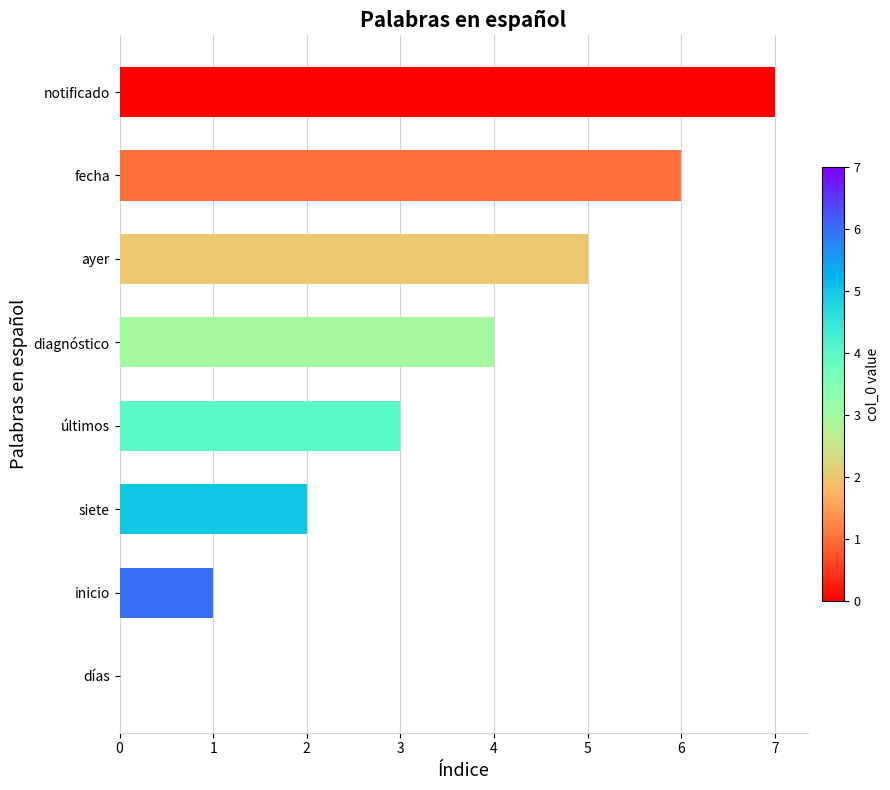

What value does the data have at notificado?

7